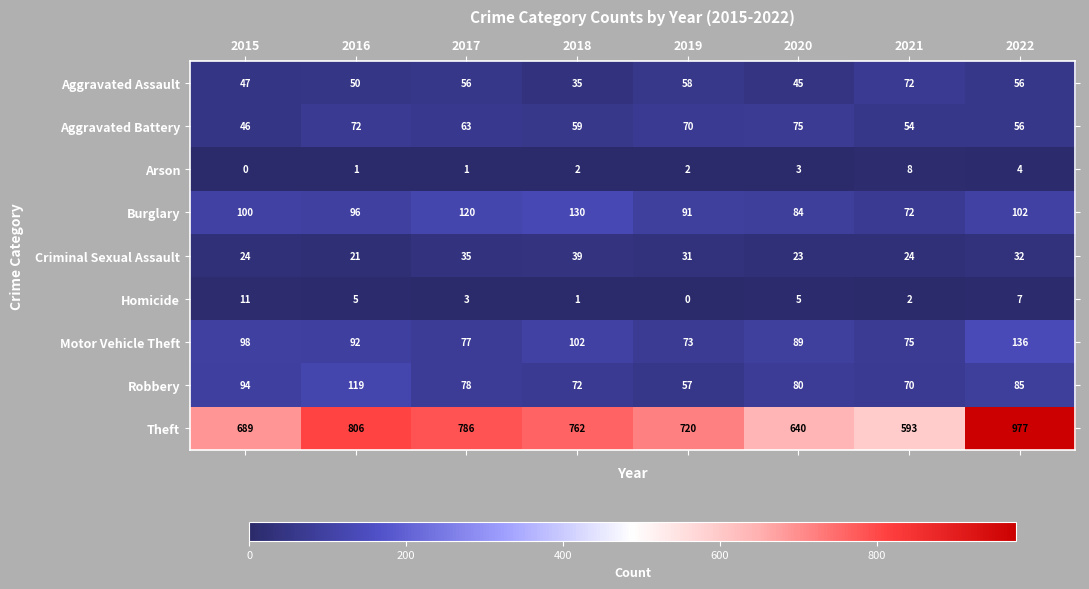

How many distinct data groups are displayed?

9